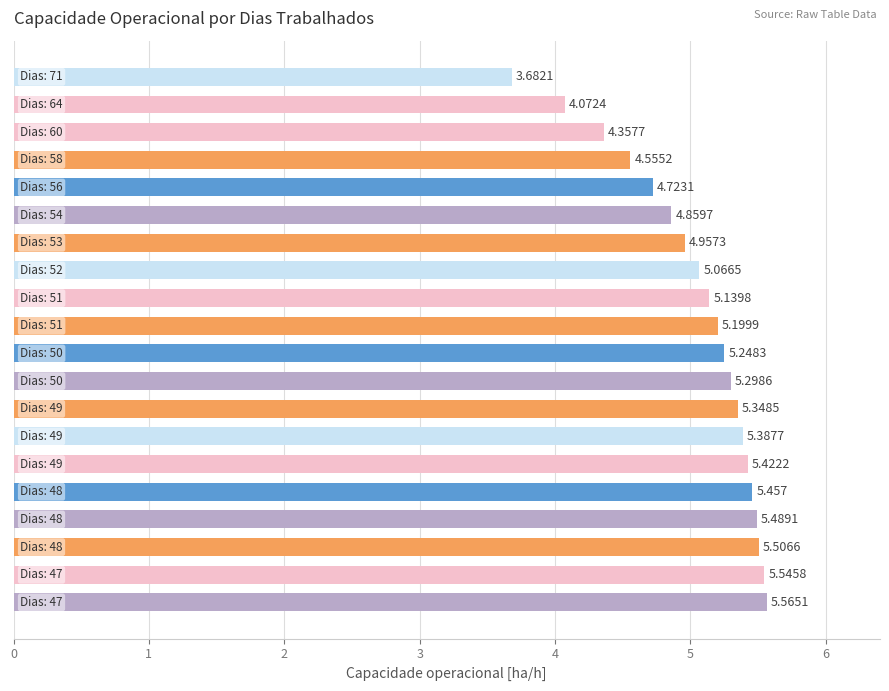

How many data points are above 5?

13